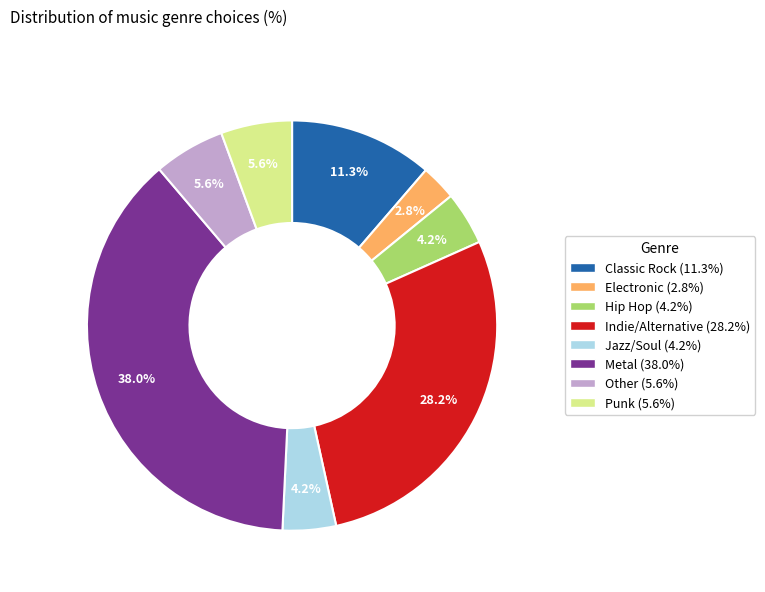

To the nearest percent, what portion does Hip Hop represent?

4%